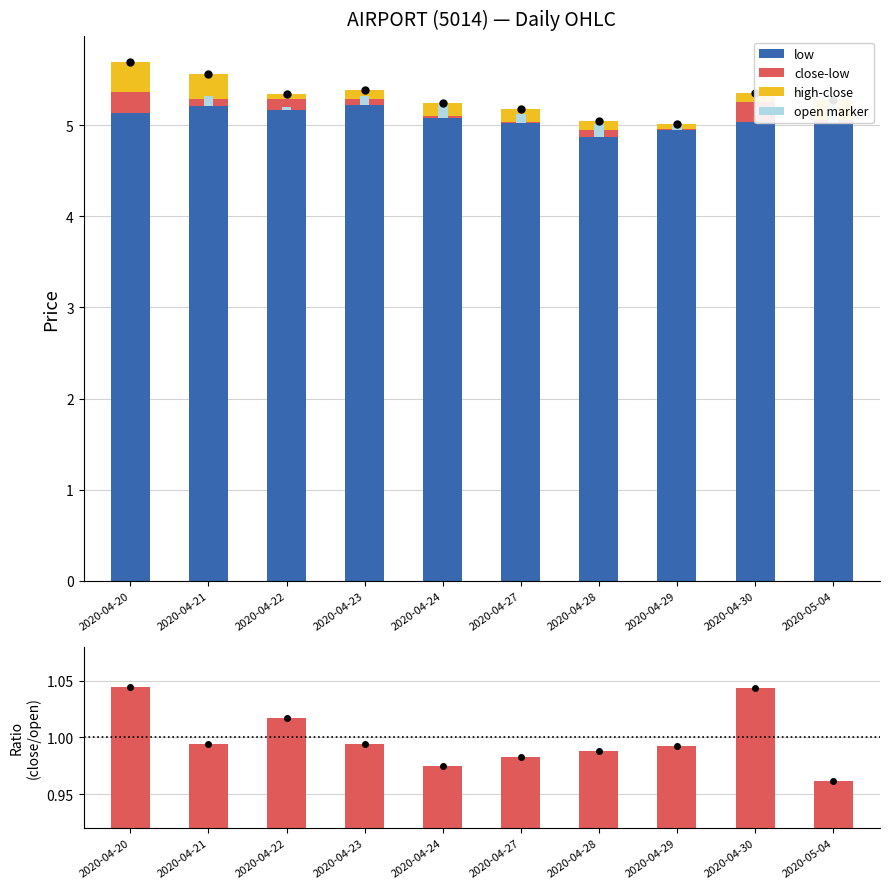

Reading right to left, what are all the values shown in this chart?

low: 5.0	5.0	5.0	4.9	5.0	5.1	5.2	5.2	5.2	5.1
close-low: 0.0	0.2	0.0	0.1	0.0	0.0	0.1	0.1	0.1	0.2
high-close: 0.2	0.1	0.0	0.1	0.1	0.1	0.1	0.0	0.3	0.3
open marker: 0.2	0.0	0.0	0.1	0.1	0.2	0.1	0.0	0.1	0.0
close/open: 1.0	1.0	1.0	1.0	1.0	1.0	1.0	1.0	1.0	1.0